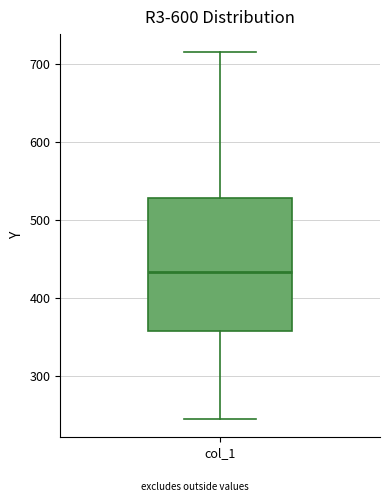

Where does the lower whisker of the box for col_1 end on the y-axis? The values are not printed on the chart, so give them approximately, as read against the axis.

250